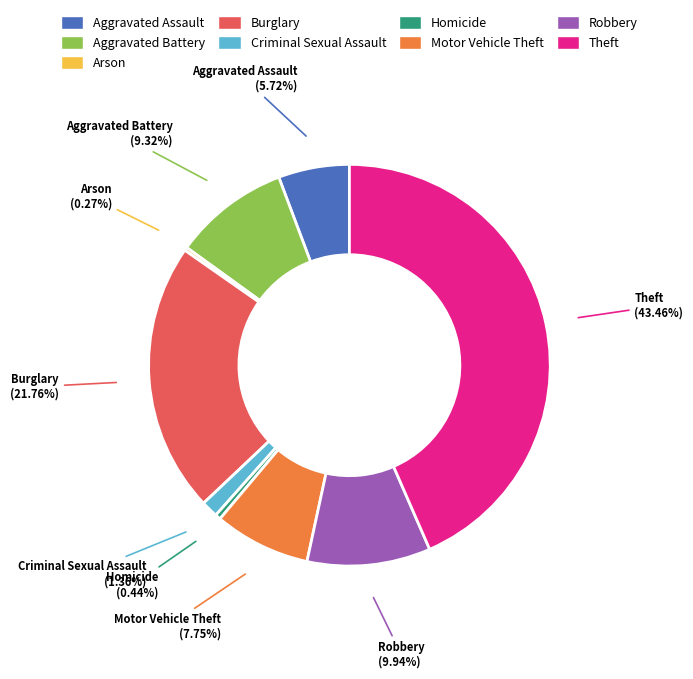

To the nearest percent, what is the average slice percentage?

11%